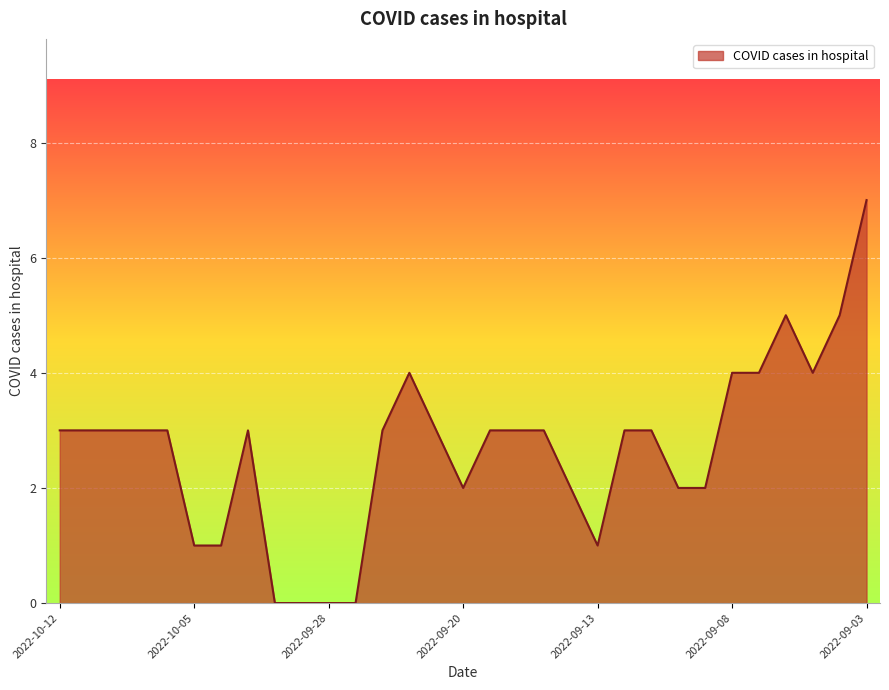

What is the difference between the maximum and minimum values?

7